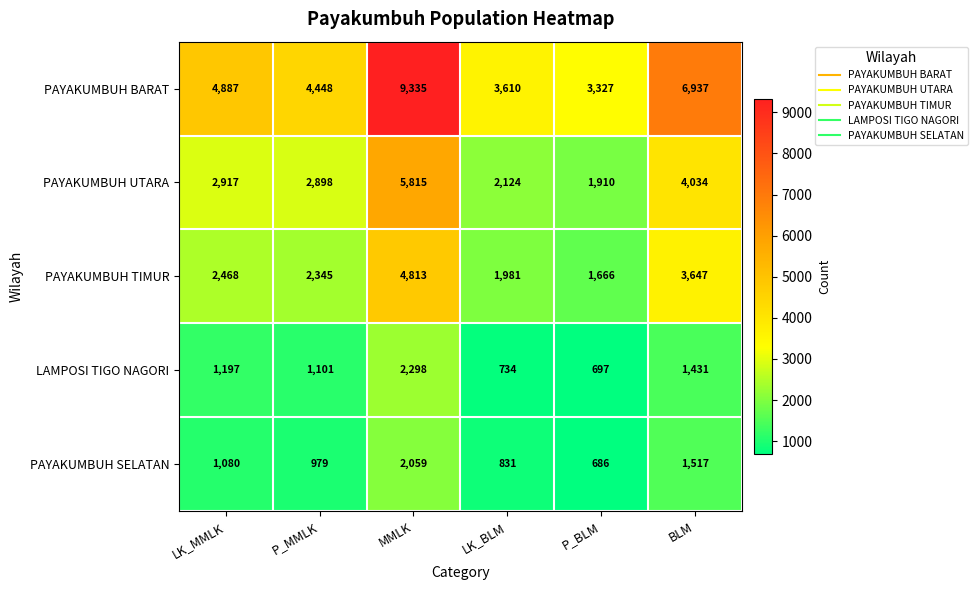

Is it true that PAYAKUMBUH BARAT equals 3541 at BLM?

False